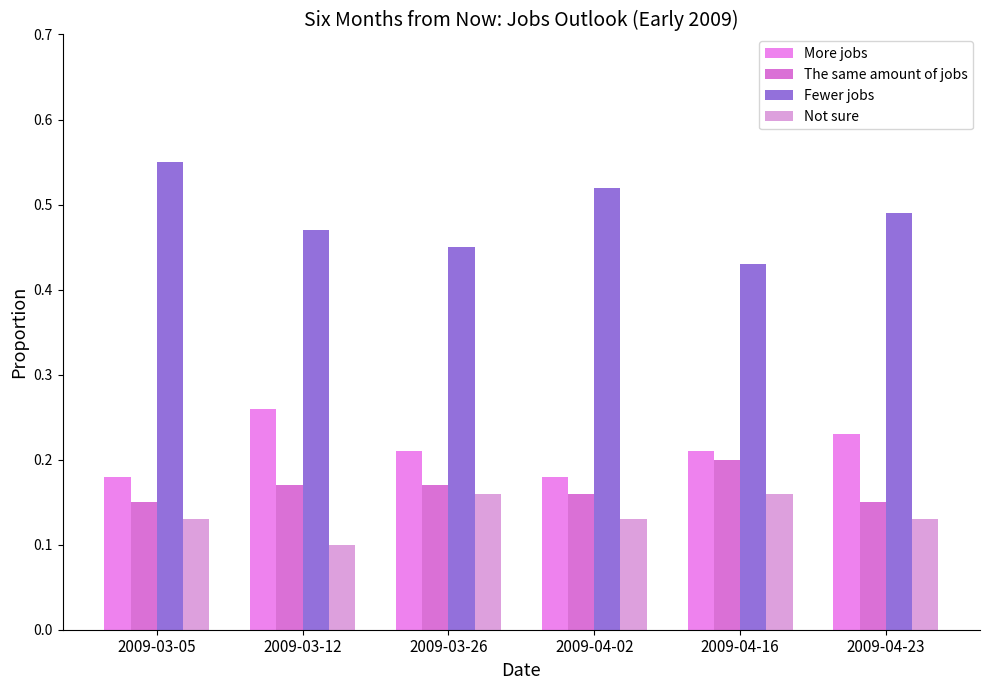

Reading left to right, what are all the values shown in this chart?

More jobs: 0.2	0.3	0.2	0.2	0.2	0.2
The same amount of jobs: 0.1	0.2	0.2	0.2	0.2	0.1
Fewer jobs: 0.6	0.5	0.5	0.5	0.4	0.5
Not sure: 0.1	0.1	0.2	0.1	0.2	0.1